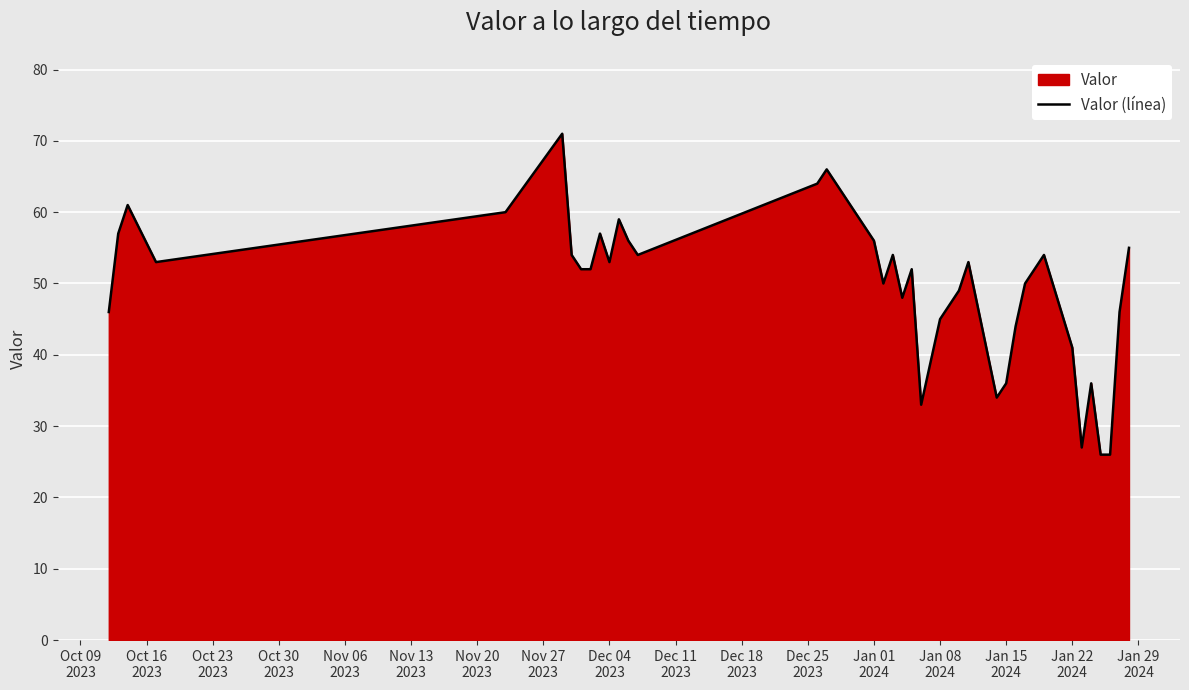

What is the difference between the maximum and minimum values?

45